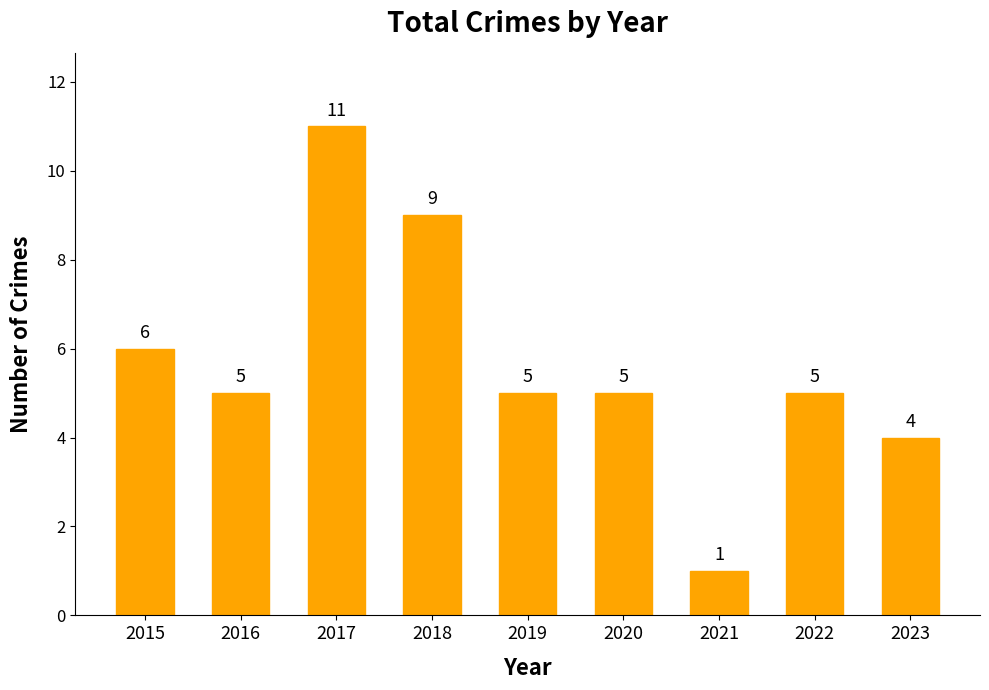

What is the minimum value shown in the chart?

1